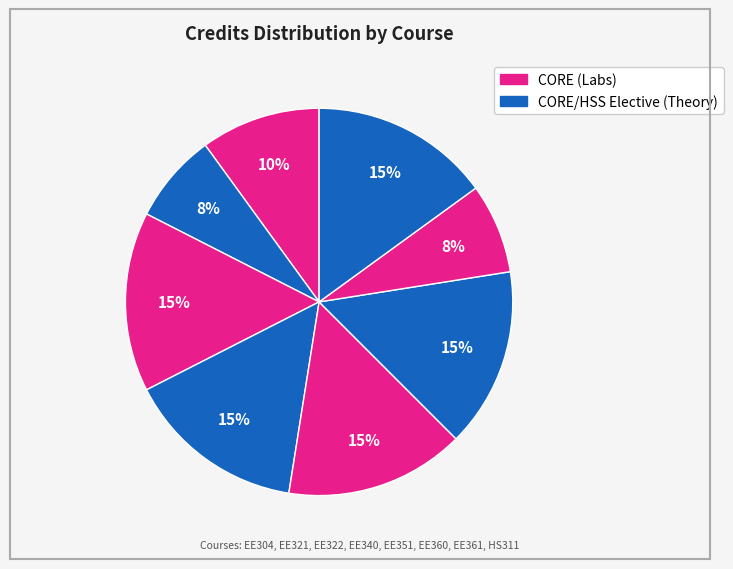

How many segments does this pie chart have?

8